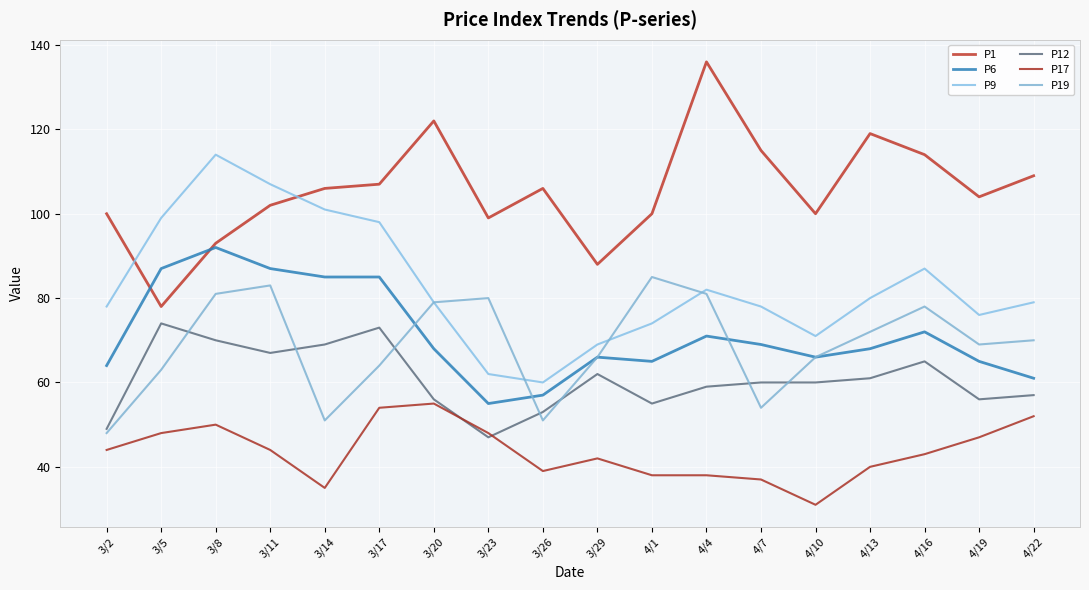

What position from the left is 4/16?

16